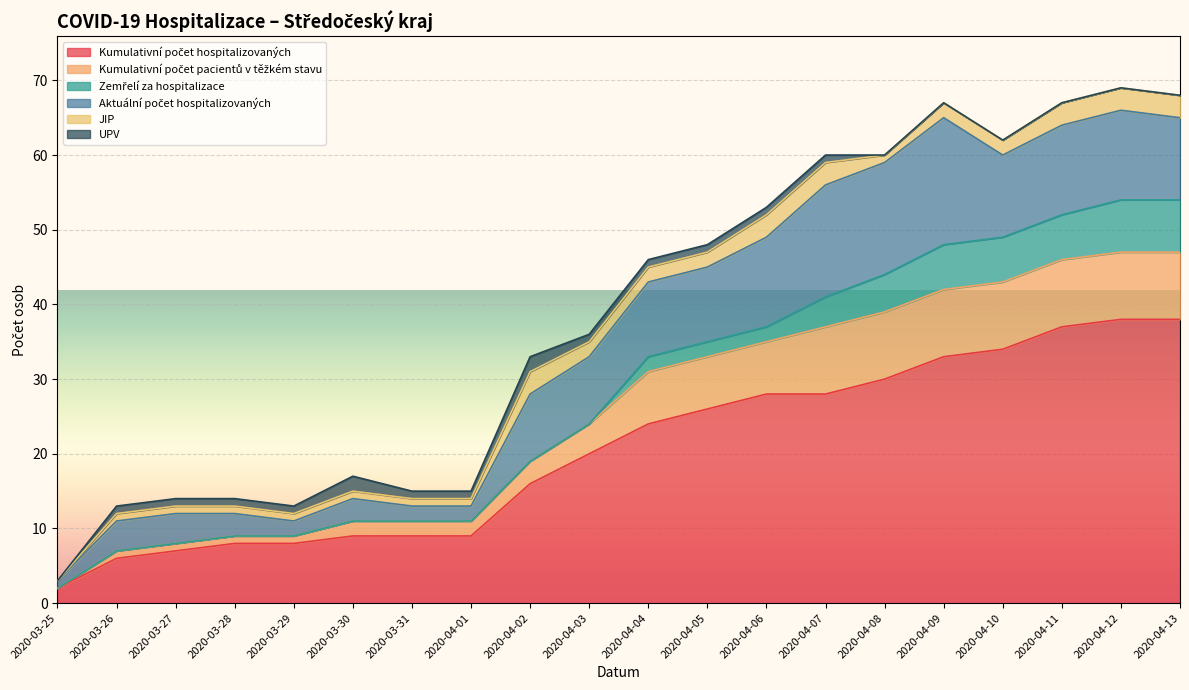

True or false: Zemřelí za hospitalizace has a value of -2 at 2020-03-25.

False